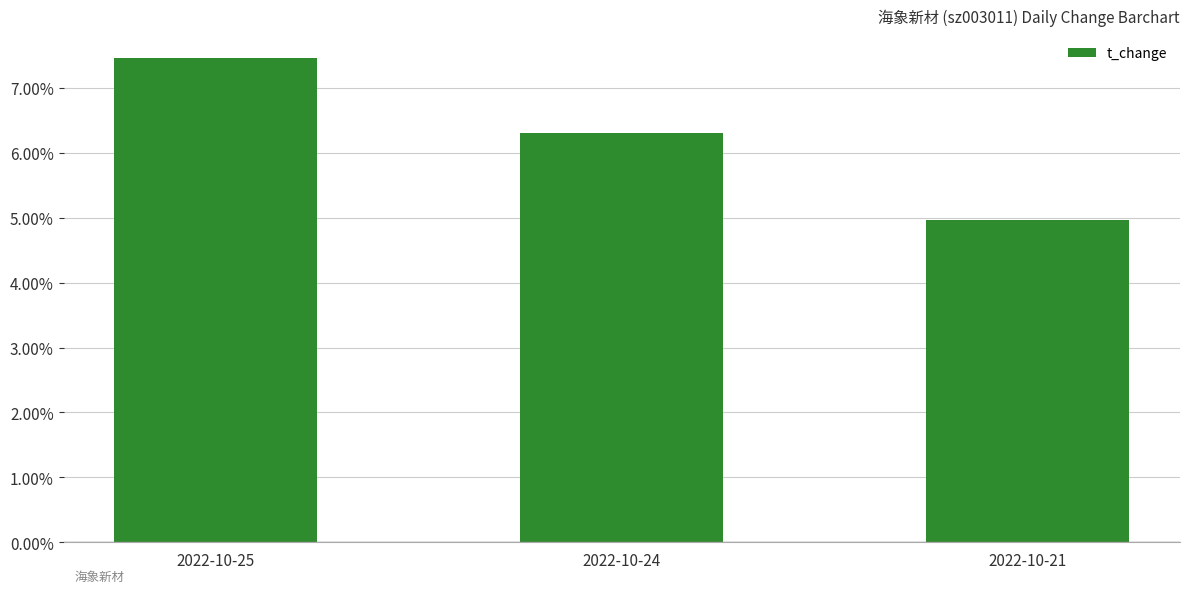

What value does the data have at 2022-10-24?

6.3